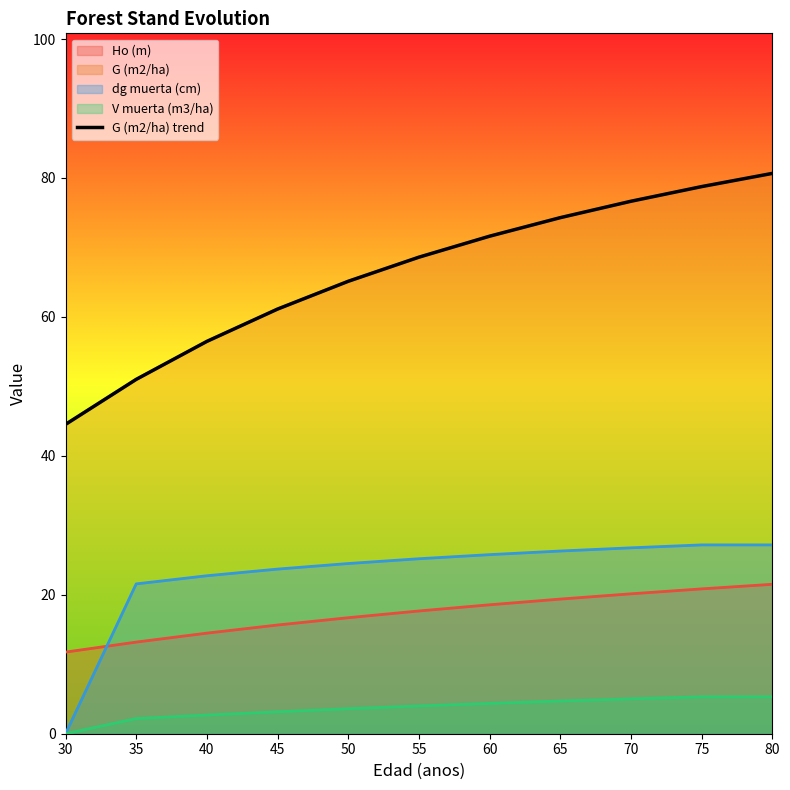

What is the maximum value shown in the chart?

80.7